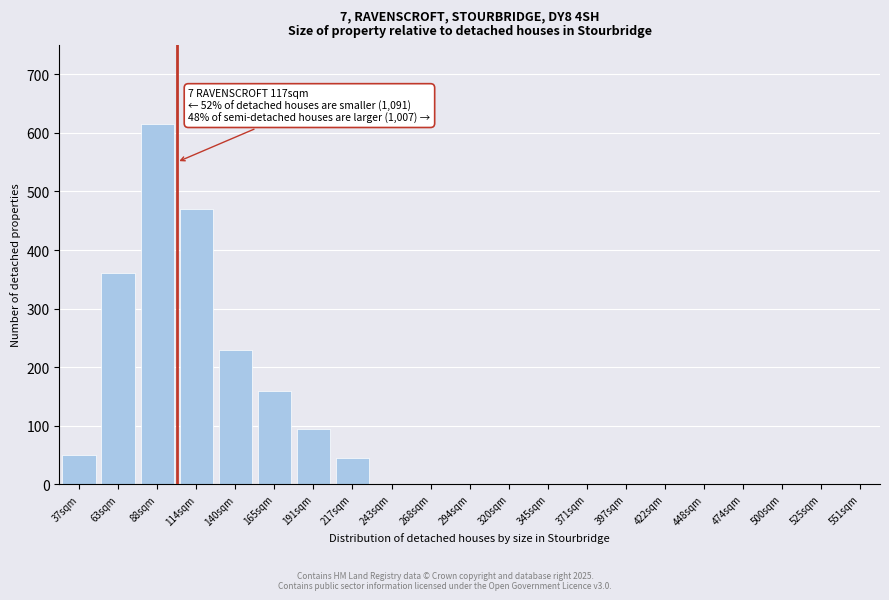

Reading right to left, transcribe all the data shown in this chart.

551sqm=0	525sqm=0	500sqm=0	474sqm=0	448sqm=0	422sqm=0	397sqm=0	371sqm=0	345sqm=0	320sqm=0	294sqm=0	268sqm=0	243sqm=0	217sqm=45	191sqm=95	165sqm=160	140sqm=230	114sqm=470	88sqm=615	63sqm=360	37sqm=50